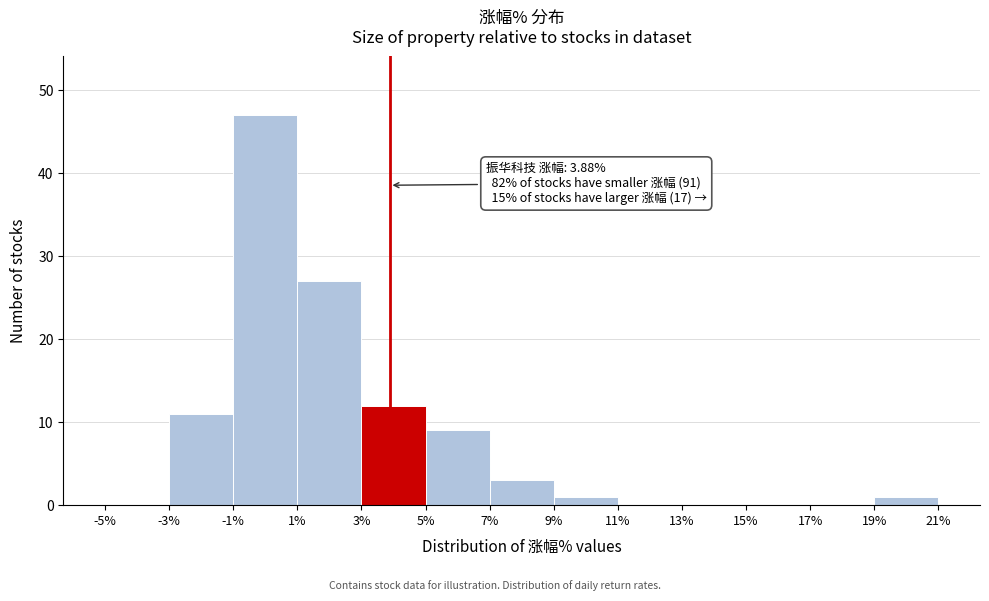

Over which range of the x-axis is the bar tallest?

-1% to 1%